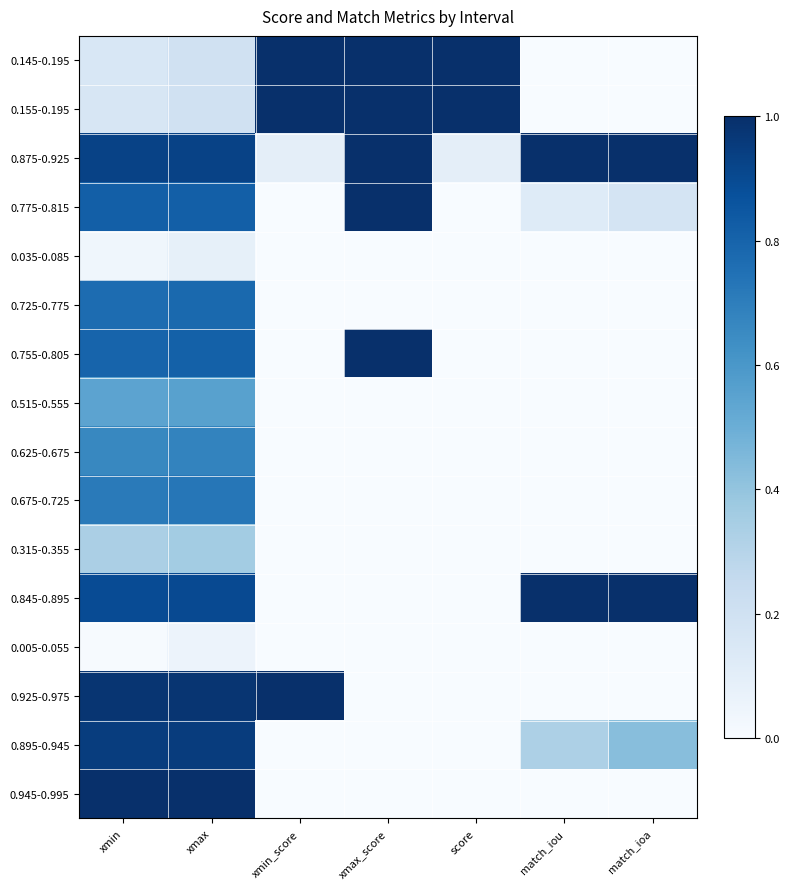

Reading left to right, what are all the values shown in this chart?

0.145-0.195: xmin=0.2	xmax=0.2	xmin_score=1.0	xmax_score=1.0	score=1.0	match_iou=0.0	match_ioa=0.0
0.155-0.195: xmin=0.2	xmax=0.2	xmin_score=1.0	xmax_score=1.0	score=1.0	match_iou=0.0	match_ioa=0.0
0.875-0.925: xmin=0.9	xmax=0.9	xmin_score=0.1	xmax_score=1.0	score=0.1	match_iou=1.0	match_ioa=1.0
0.775-0.815: xmin=0.8	xmax=0.8	xmin_score=0.0	xmax_score=1.0	score=0.0	match_iou=0.1	match_ioa=0.2
0.035-0.085: xmin=0.0	xmax=0.1	xmin_score=0.0	xmax_score=0.0	score=0.0	match_iou=0.0	match_ioa=0.0
0.725-0.775: xmin=0.8	xmax=0.8	xmin_score=0.0	xmax_score=0.0	score=0.0	match_iou=0.0	match_ioa=0.0
0.755-0.805: xmin=0.8	xmax=0.8	xmin_score=0.0	xmax_score=1.0	score=0.0	match_iou=0.0	match_ioa=0.0
0.515-0.555: xmin=0.5	xmax=0.6	xmin_score=0.0	xmax_score=0.0	score=0.0	match_iou=0.0	match_ioa=0.0
0.625-0.675: xmin=0.7	xmax=0.7	xmin_score=0.0	xmax_score=0.0	score=0.0	match_iou=0.0	match_ioa=0.0
0.675-0.725: xmin=0.7	xmax=0.7	xmin_score=0.0	xmax_score=0.0	score=0.0	match_iou=0.0	match_ioa=0.0
0.315-0.355: xmin=0.3	xmax=0.4	xmin_score=0.0	xmax_score=0.0	score=0.0	match_iou=0.0	match_ioa=0.0
0.845-0.895: xmin=0.9	xmax=0.9	xmin_score=0.0	xmax_score=0.0	score=0.0	match_iou=1.0	match_ioa=1.0
0.005-0.055: xmin=0.0	xmax=0.1	xmin_score=0.0	xmax_score=0.0	score=0.0	match_iou=0.0	match_ioa=0.0
0.925-0.975: xmin=1.0	xmax=1.0	xmin_score=1.0	xmax_score=0.0	score=0.0	match_iou=0.0	match_ioa=0.0
0.895-0.945: xmin=0.9	xmax=0.9	xmin_score=0.0	xmax_score=0.0	score=0.0	match_iou=0.3	match_ioa=0.4
0.945-0.995: xmin=1.0	xmax=1.0	xmin_score=0.0	xmax_score=0.0	score=0.0	match_iou=0.0	match_ioa=0.0